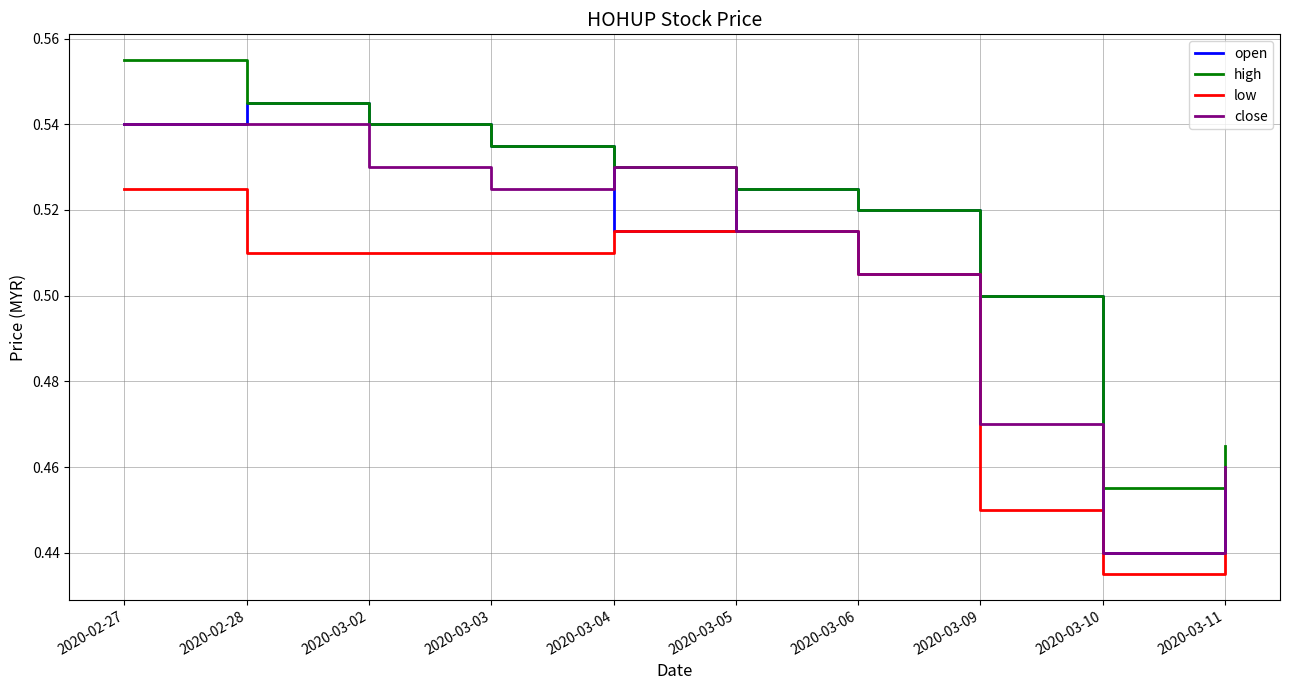

At which label does low reach its peak?

2020-02-27